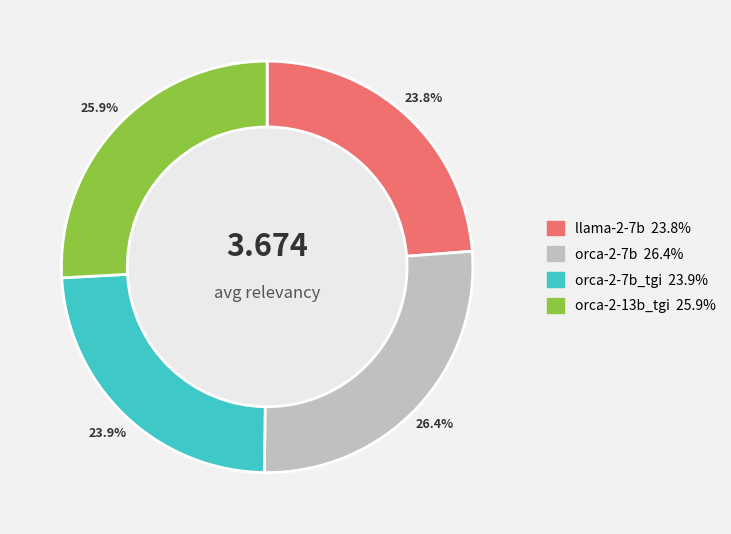

Does any single category account for the majority?

No